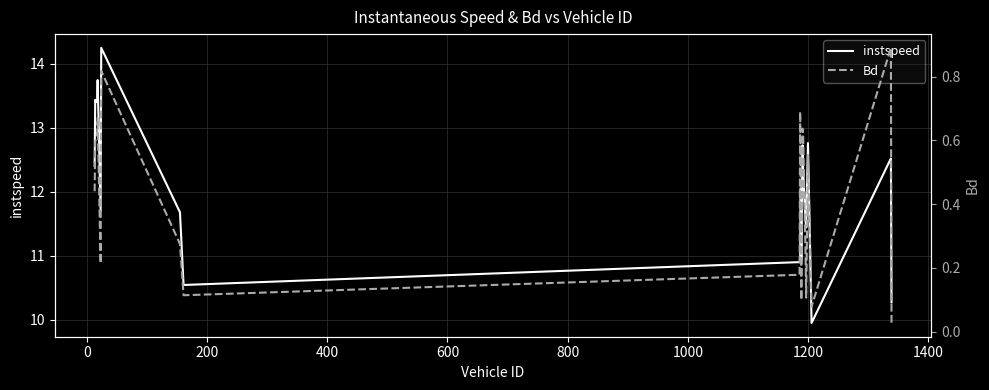

What is the lowest value of the instspeed series?

9.9